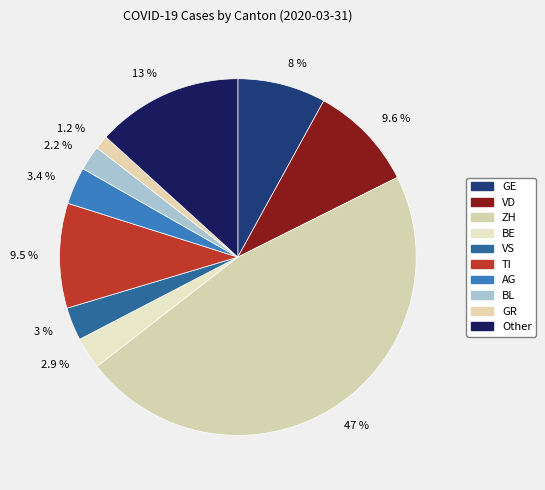

To the nearest percent, what is the average slice percentage?

10%